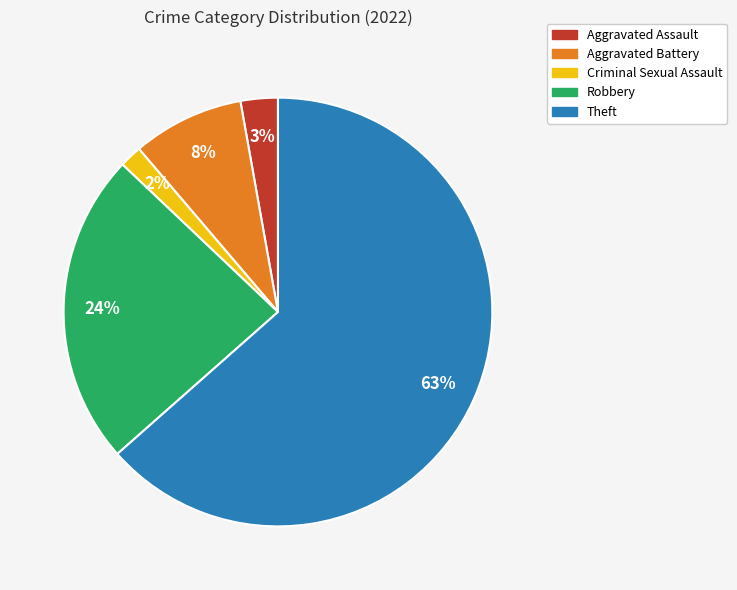

To the nearest percent, what is the average slice percentage?

20%